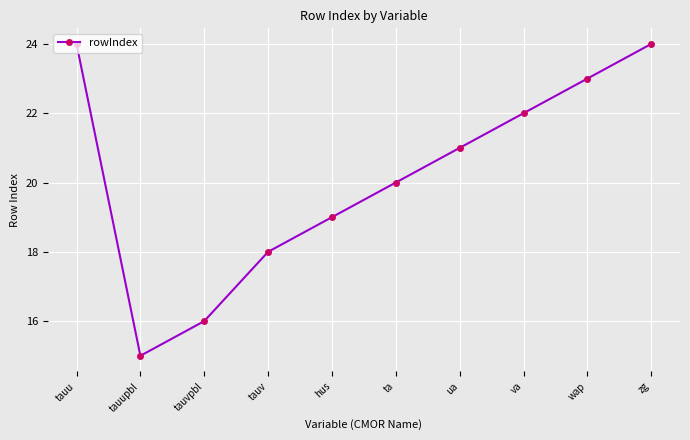

What is the sum of all values?

202